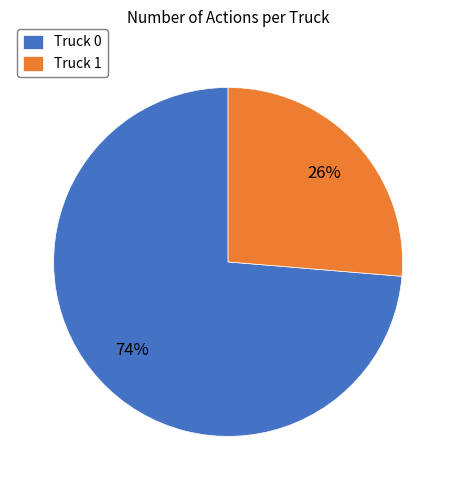

The Truck 1 slice represents 26% of the pie. True or false?

True